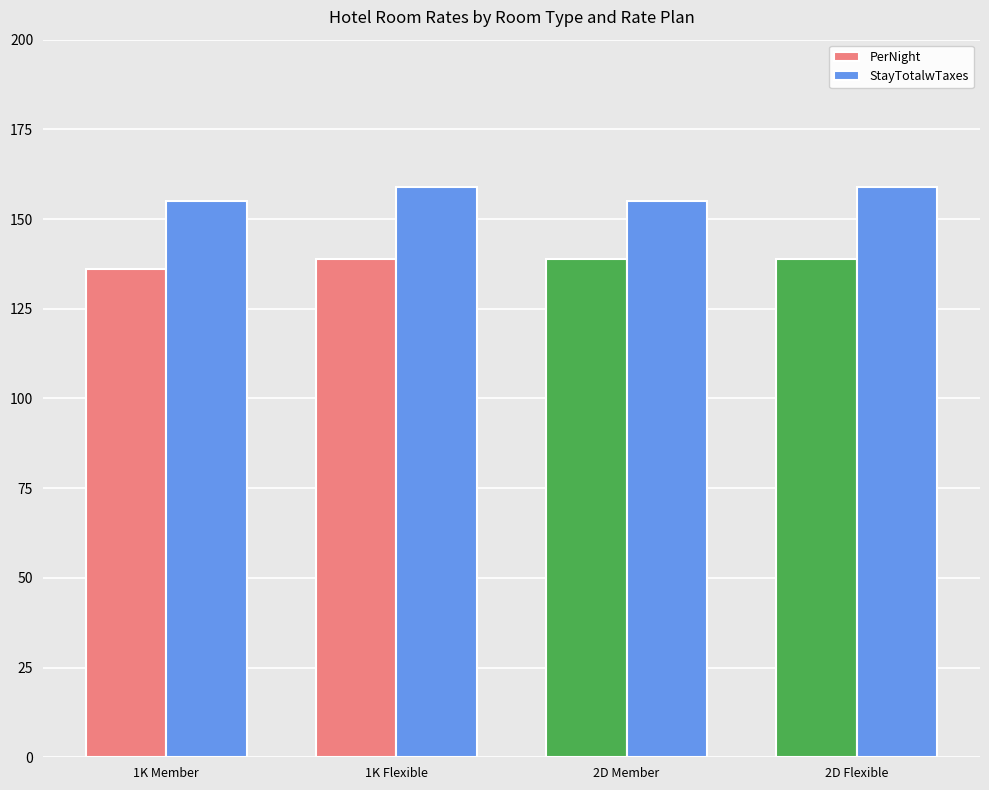

Rank the series by their average value, from highest to lowest.

StayTotalwTaxes, PerNight